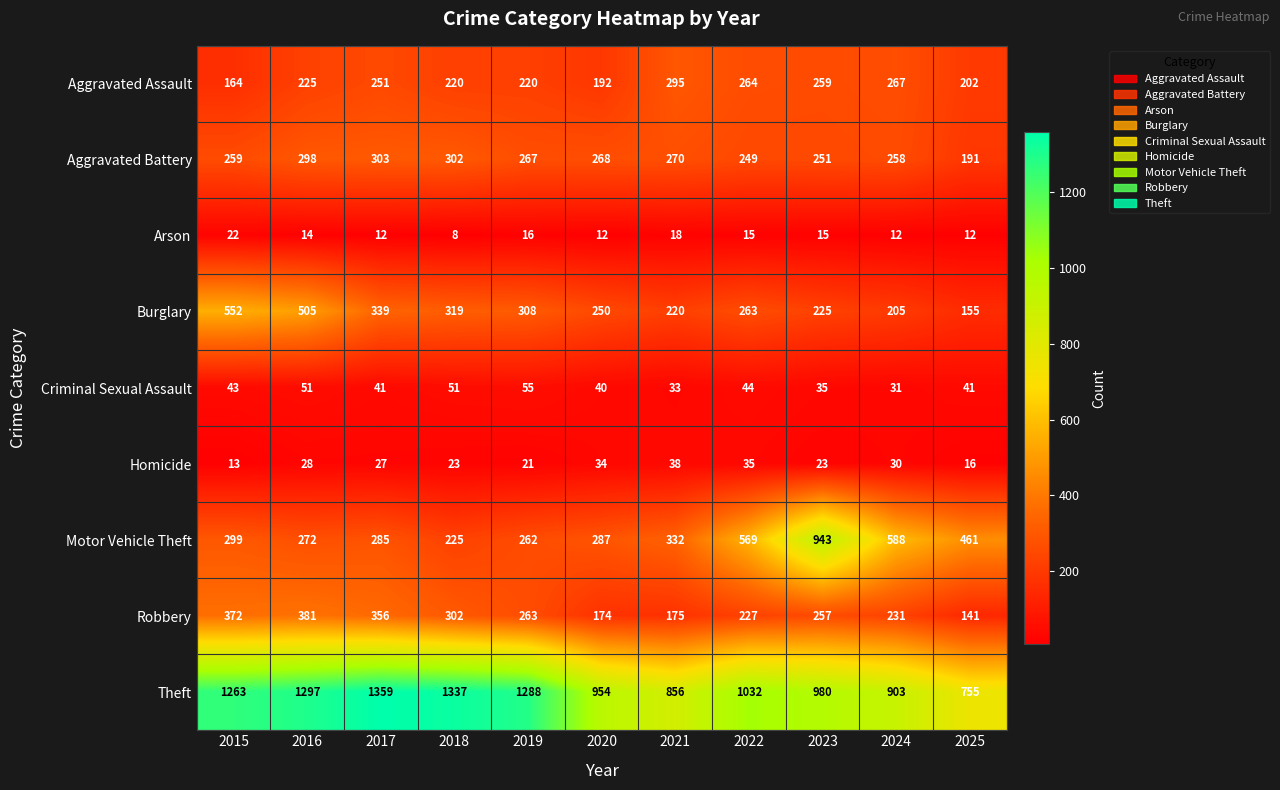

At 2023, list the series in order from smallest to largest.

Arson, Homicide, Criminal Sexual Assault, Burglary, Aggravated Battery, Robbery, Aggravated Assault, Motor Vehicle Theft, Theft